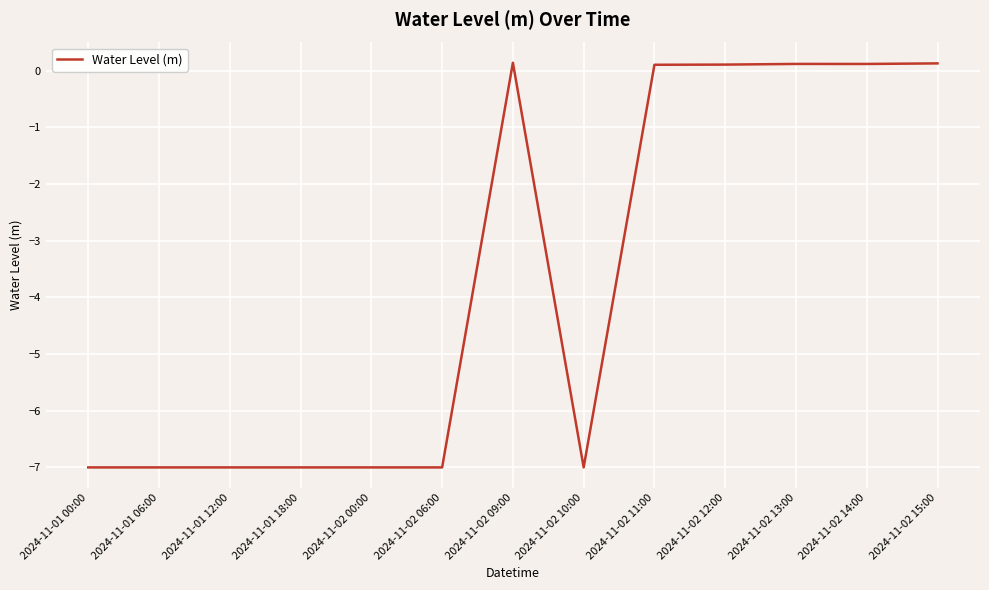

Is it true that the value at 2024-11-02 06:00 is -7.0?

True